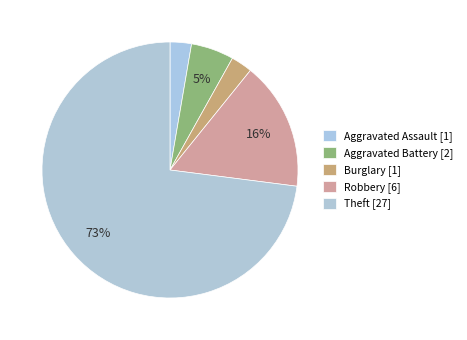

To the nearest percent, what percentage of the pie is Aggravated Battery?

5%